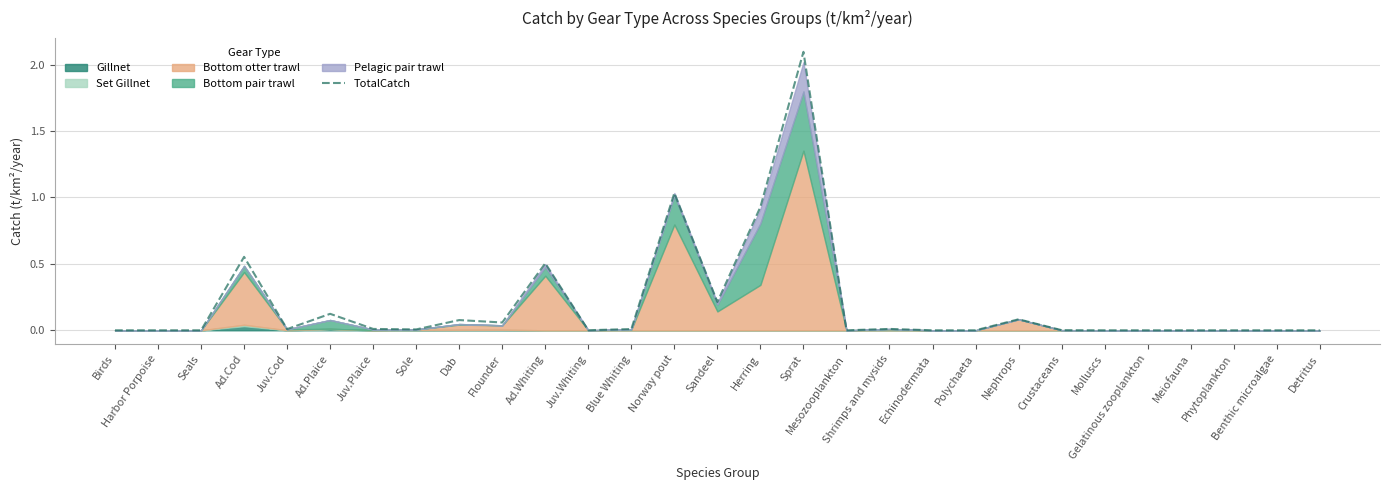

List the labels in order of value, largest first.

Sprat, Norway pout, Herring, Ad.Cod, Ad.Whiting, Sandeel, Ad.Plaice, Nephrops, Dab, Flounder, Shrimps and mysids, Juv.Plaice, Blue Whiting, Juv.Cod, Sole, Crustaceans, Juv.Whiting, Birds, Harbor Porpoise, Seals, Mesozooplankton, Echinodermata, Polychaeta, Molluscs, Gelatinous zooplankton, Meiofauna, Phytoplankton, Benthic microalgae, Detritus